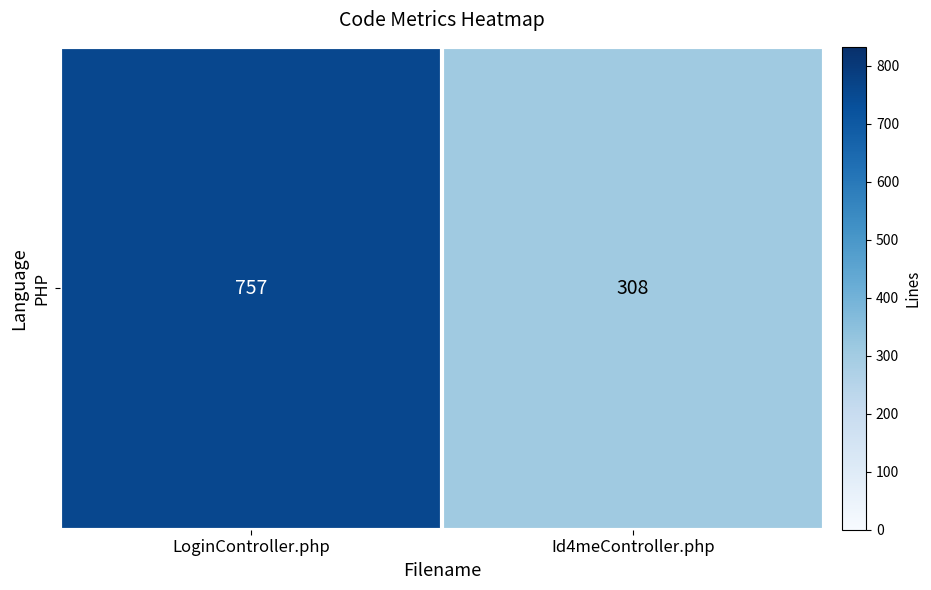

What is the greatest value displayed?

757